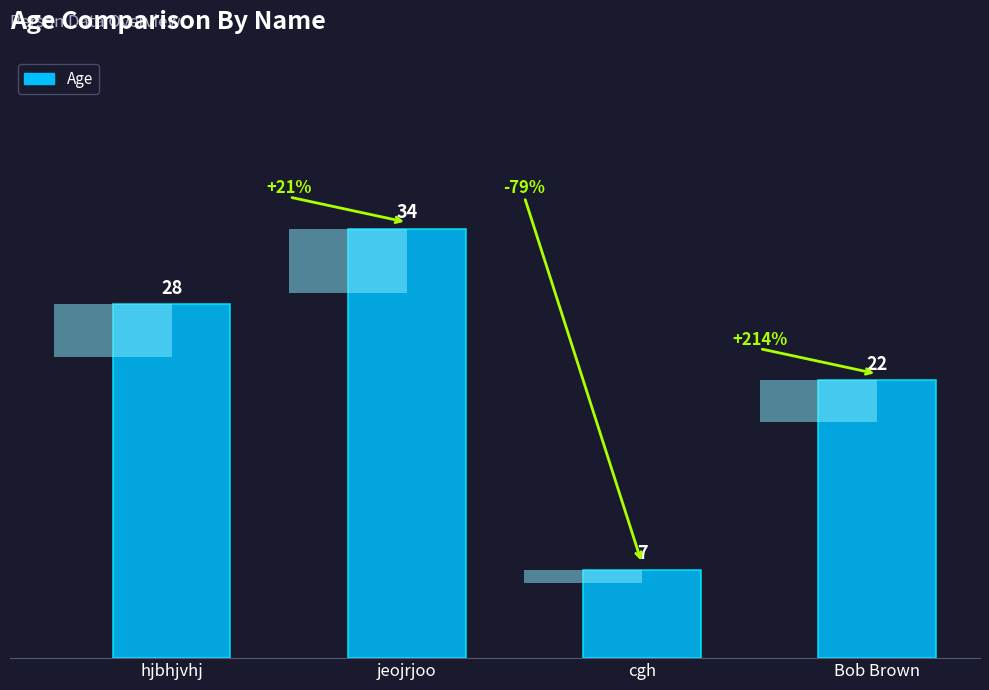

Which has a higher value, cgh or Bob Brown?

Bob Brown